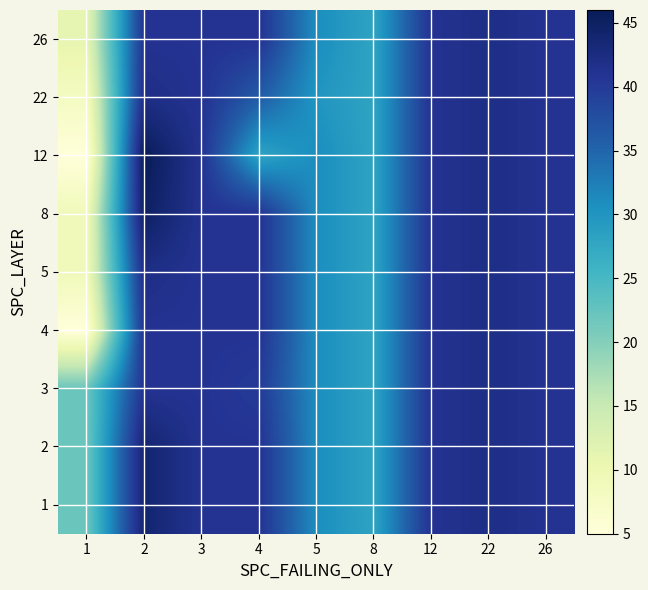

What is the total value across all series at 2?

386